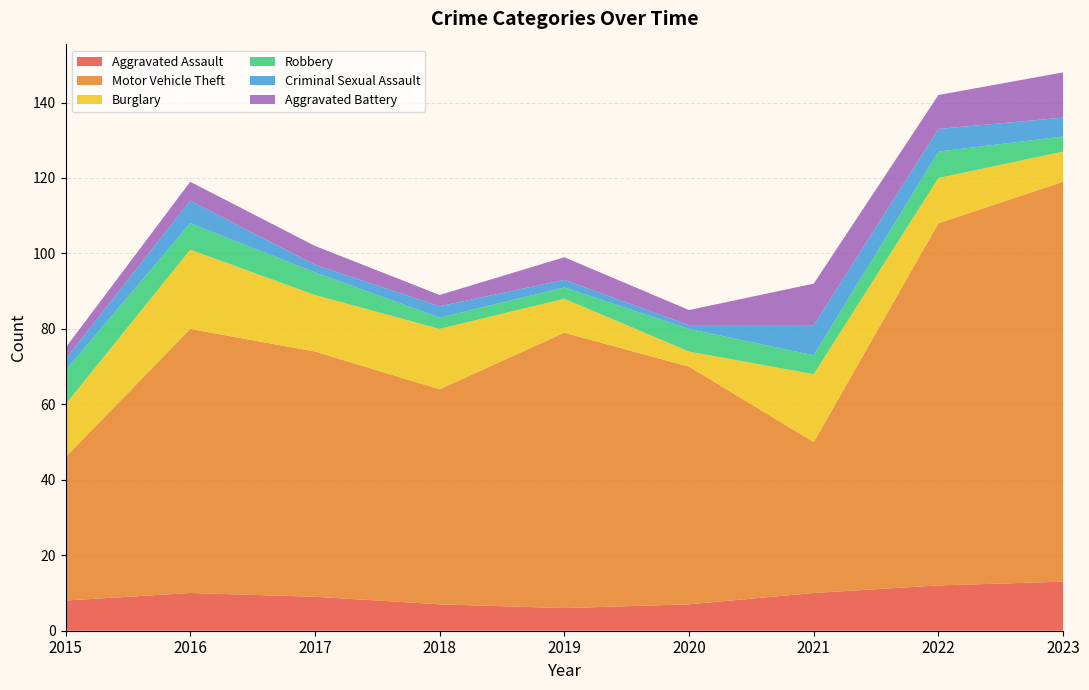

Reading left to right, transcribe all the data shown in this chart.

Aggravated Assault: 8	10	9	7	6	7	10	12	13
Motor Vehicle Theft: 38	70	65	57	73	63	40	96	106
Burglary: 14	21	15	16	9	4	18	12	8
Robbery: 9	7	6	3	3	6	5	7	4
Criminal Sexual Assault: 3	6	2	3	2	1	8	6	5
Aggravated Battery: 3	5	5	3	6	4	11	9	12